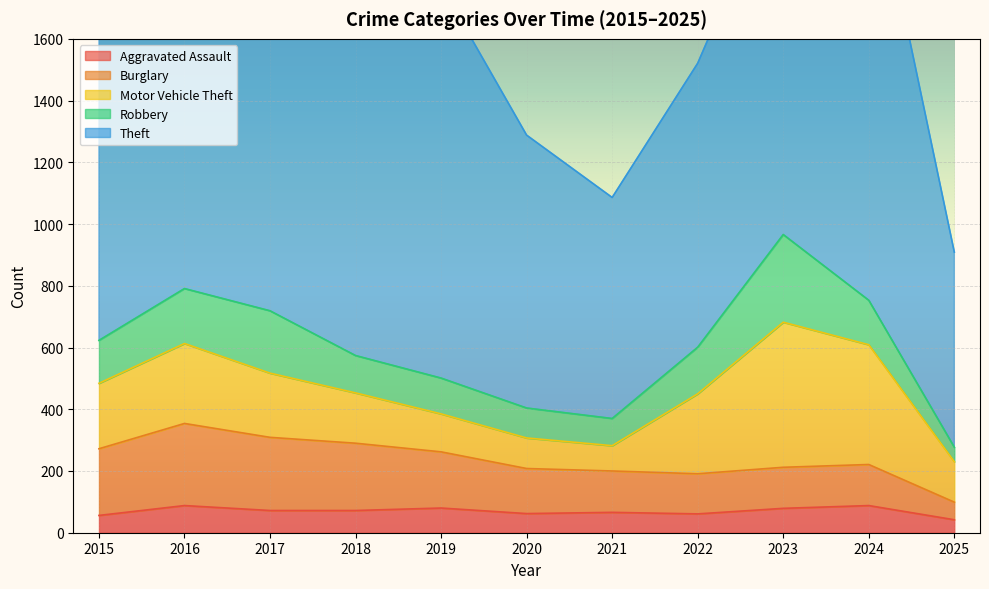

True or false: Robbery and Aggravated Assault intersect in this chart.

False